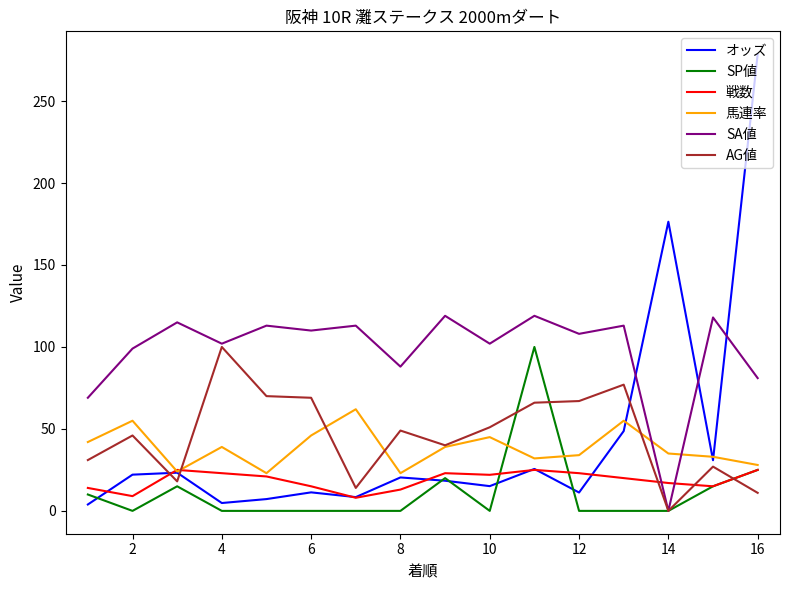

True or false: SA値 and 馬連率 intersect in this chart.

True